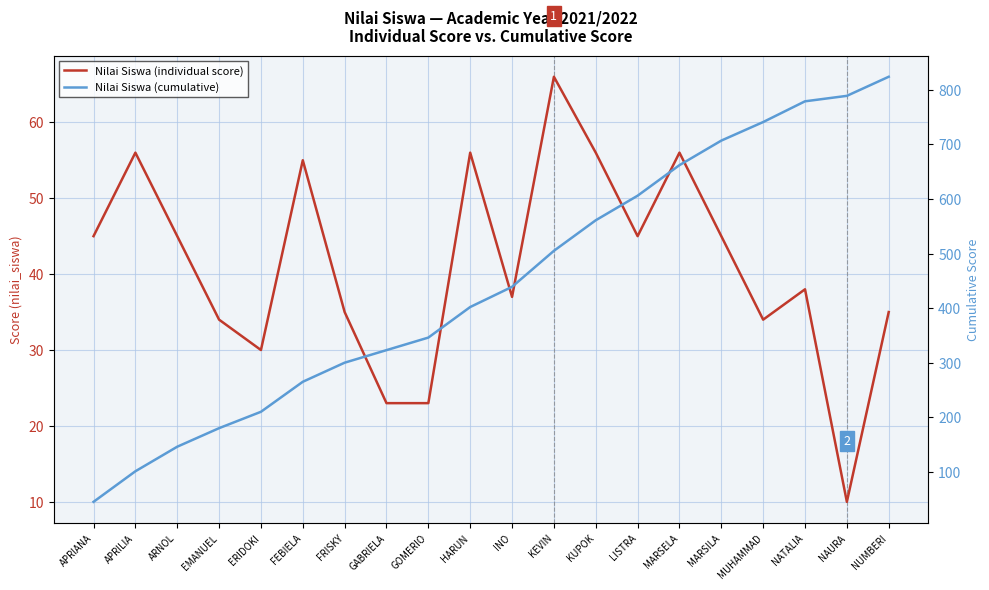

How many data points in Nilai Siswa (individual score) are above 45?

6